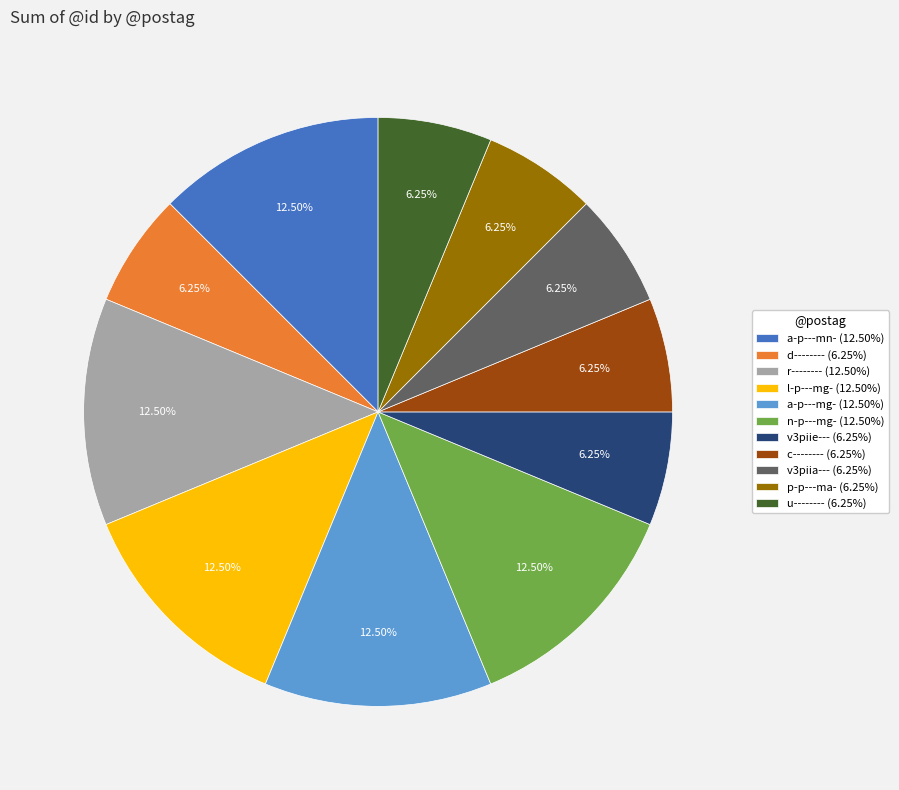

Is there a majority slice in this chart?

No